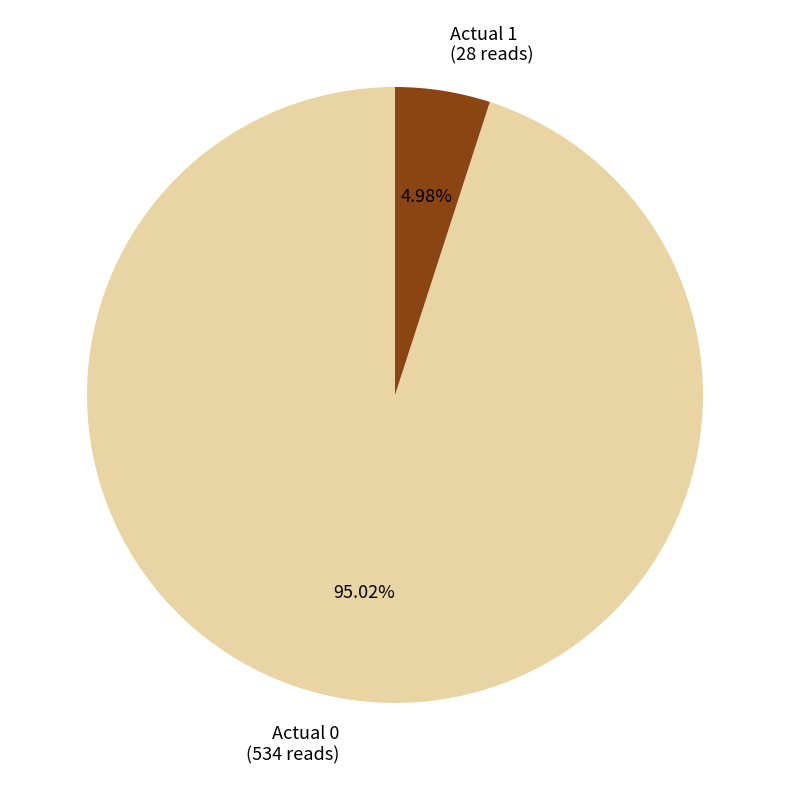

Which category accounts for the majority?

Actual 0